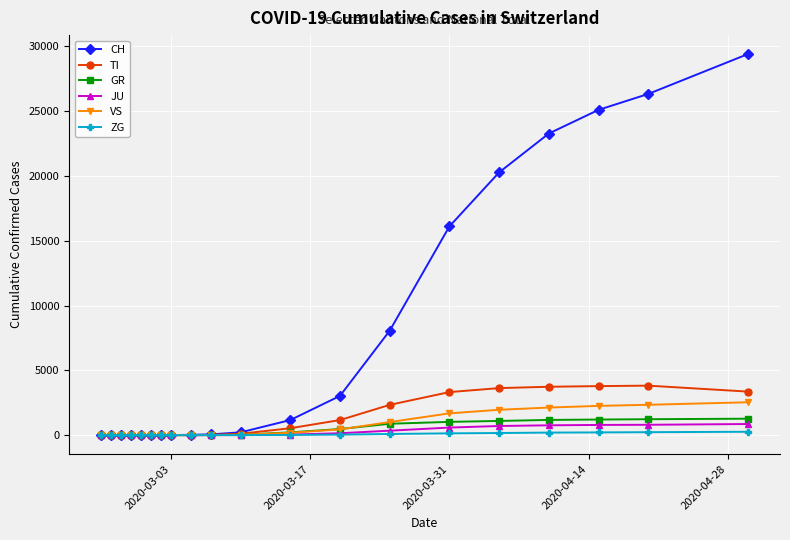

Which series has the largest range (max minus min)?

CH